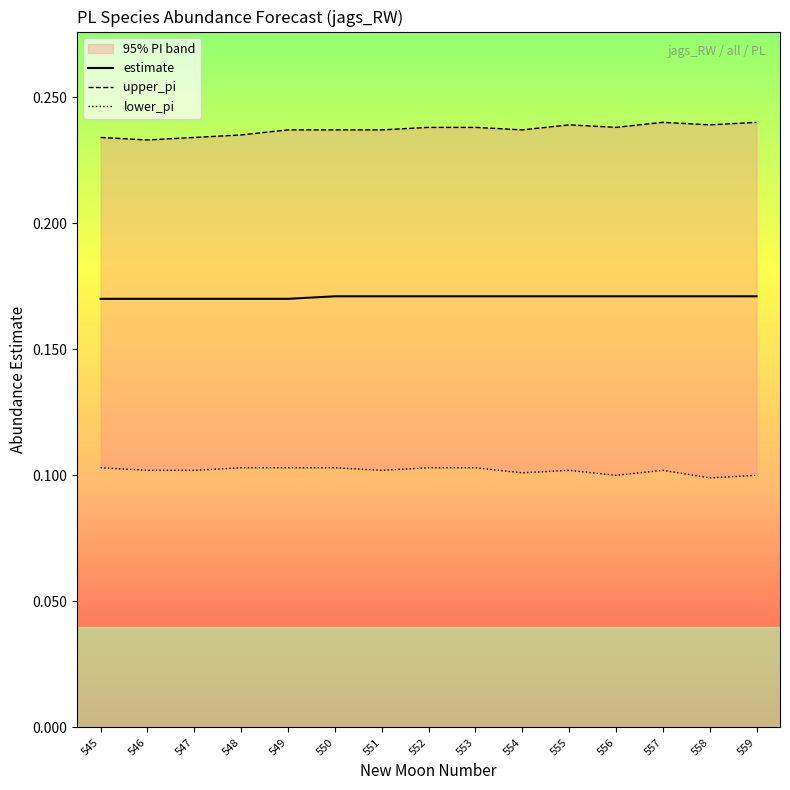

What is the spread (max minus min) of values at 559?

0.1